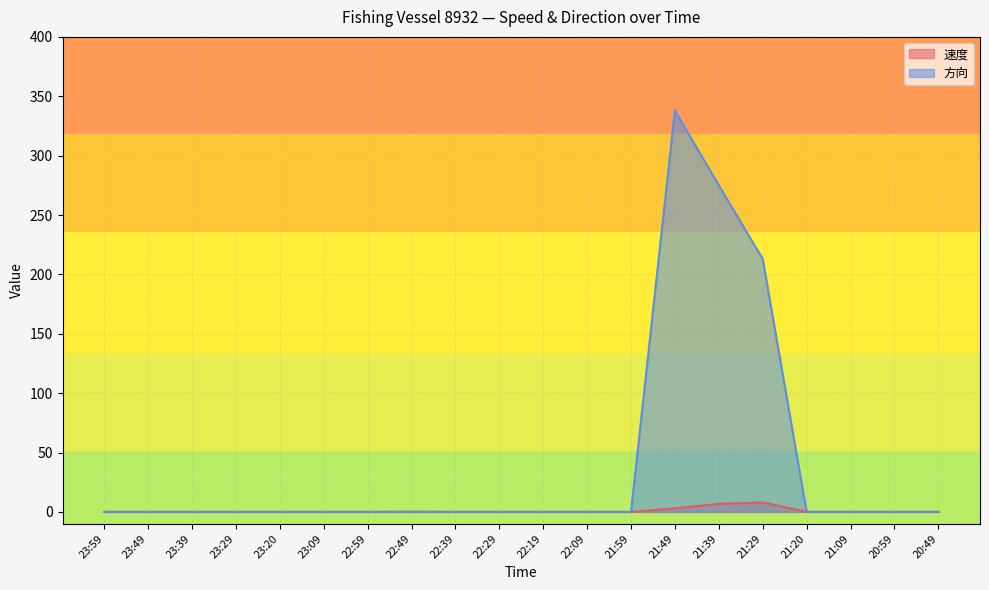

True or false: 速度 has a value of 0.0 at 22:39.

True